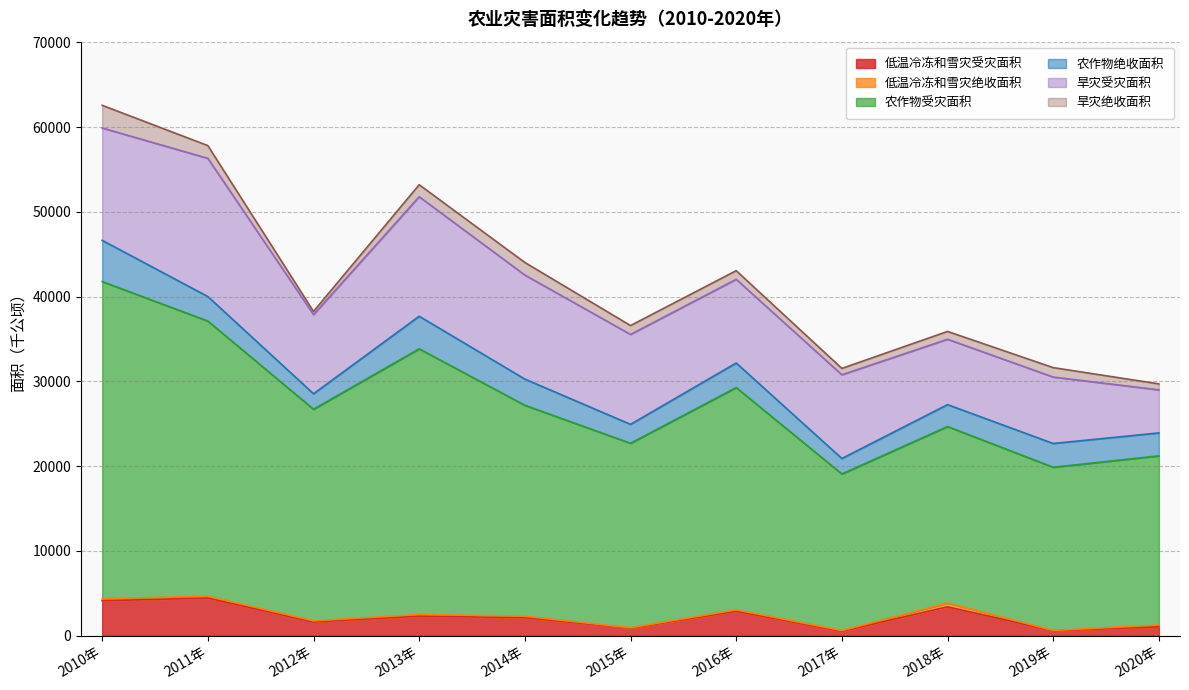

How many lines are shown in the chart?

6